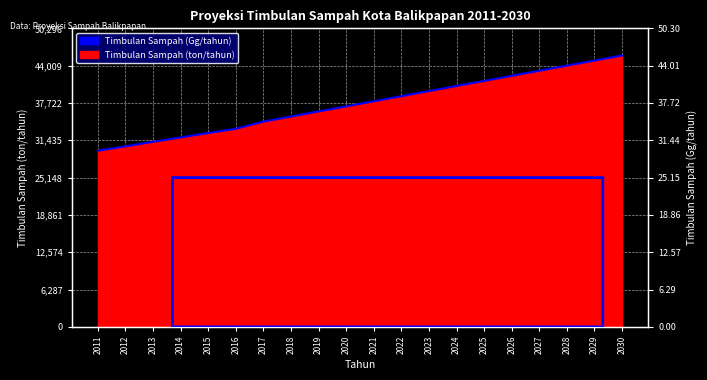

Does the chart display data point markers on the line(s)?

No